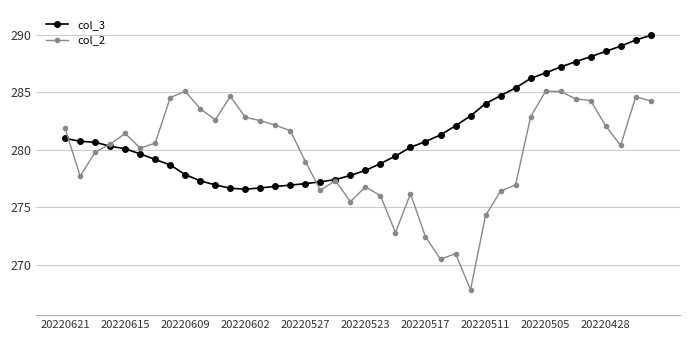

Which series ends up on top after the final intersection of col_2 and col_3?

col_3